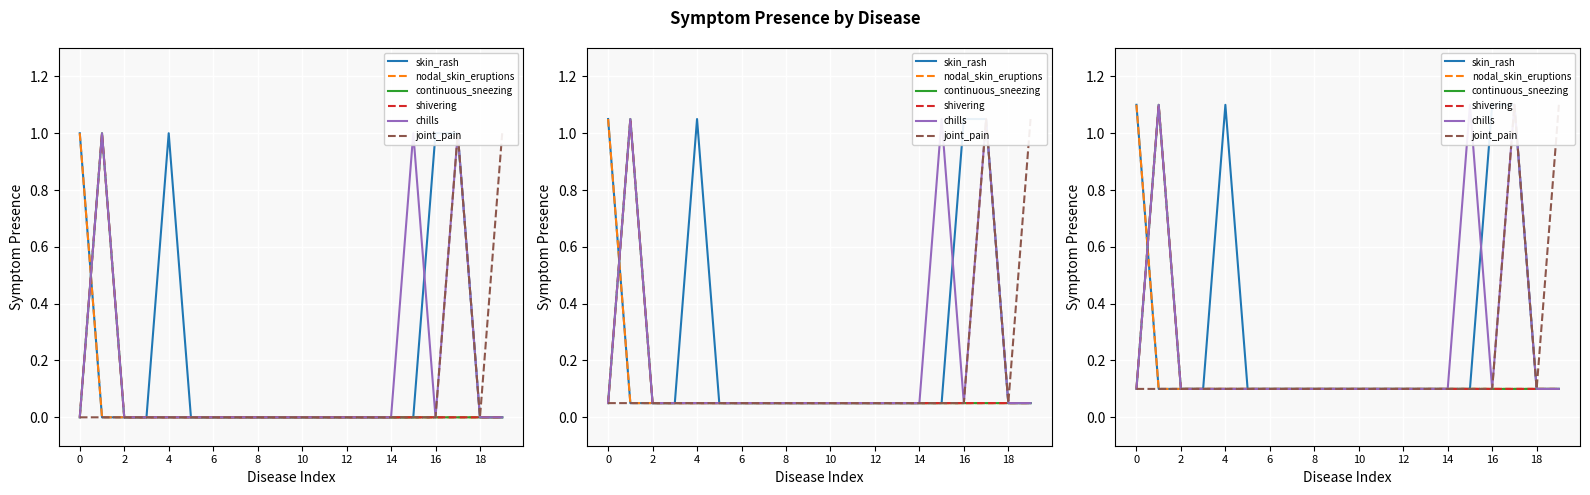

At which category does shivering reach its first local peak?

2